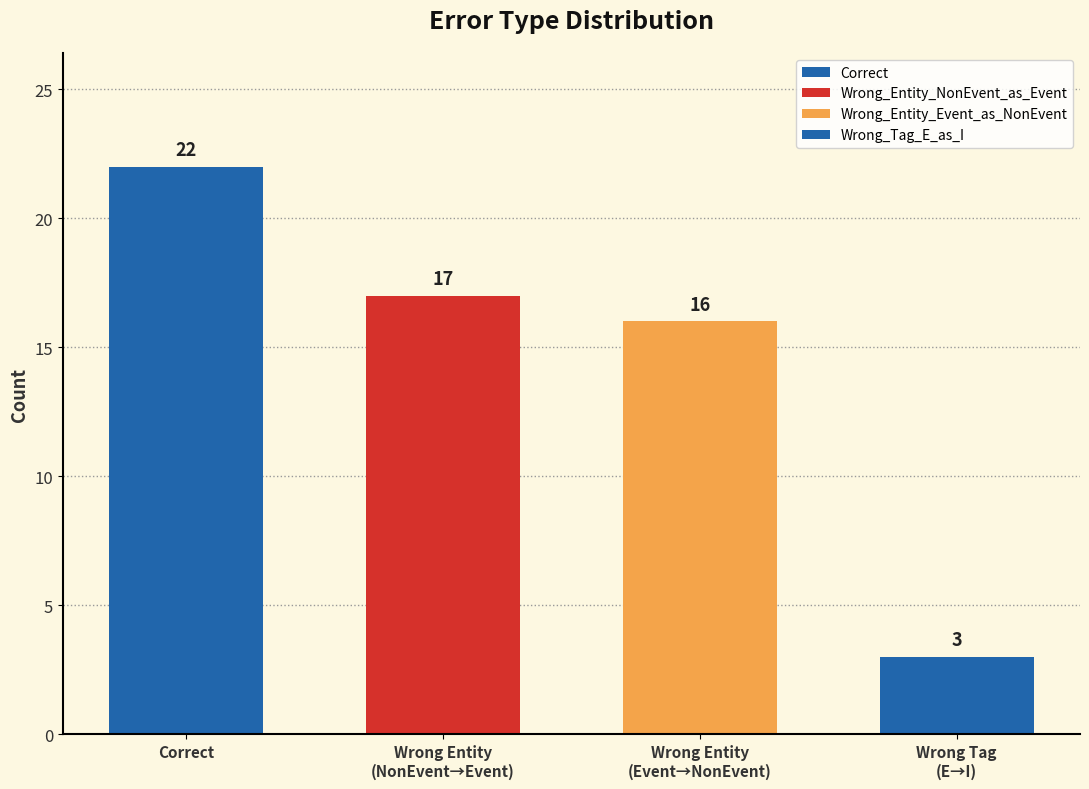

Which label corresponds to the smallest value in the chart?

Wrong Tag
(E→I)